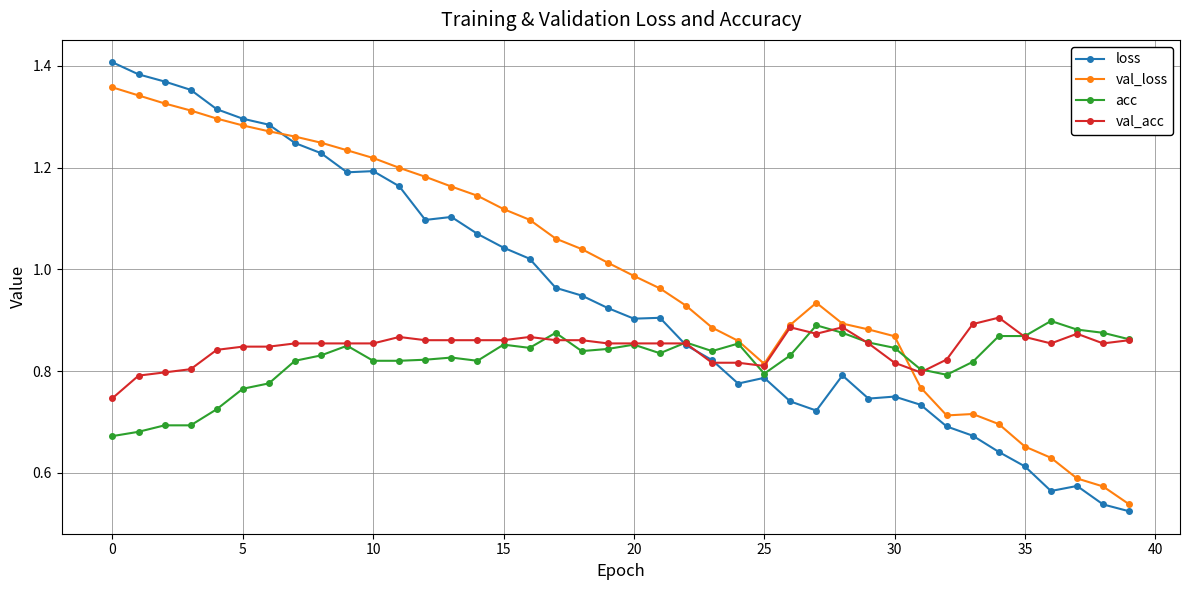

True or false: loss has more than 0 interior local peaks.

True